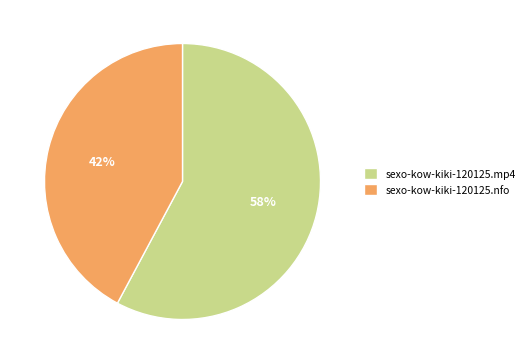

How many segments does this pie chart have?

2